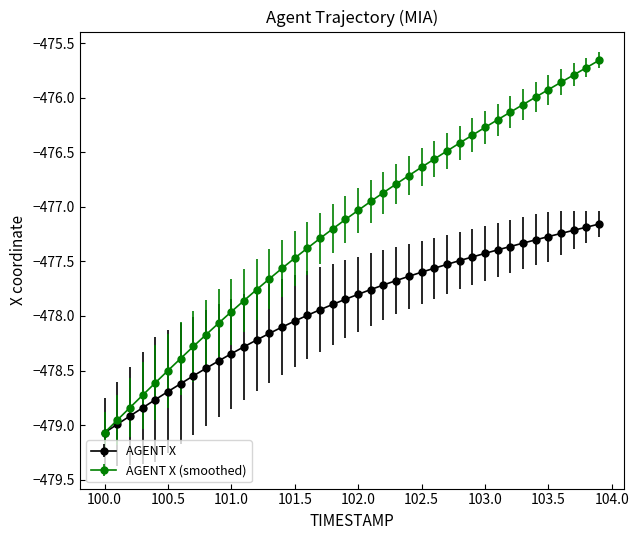

Which series has the largest range (max minus min)?

AGENT X (smoothed)